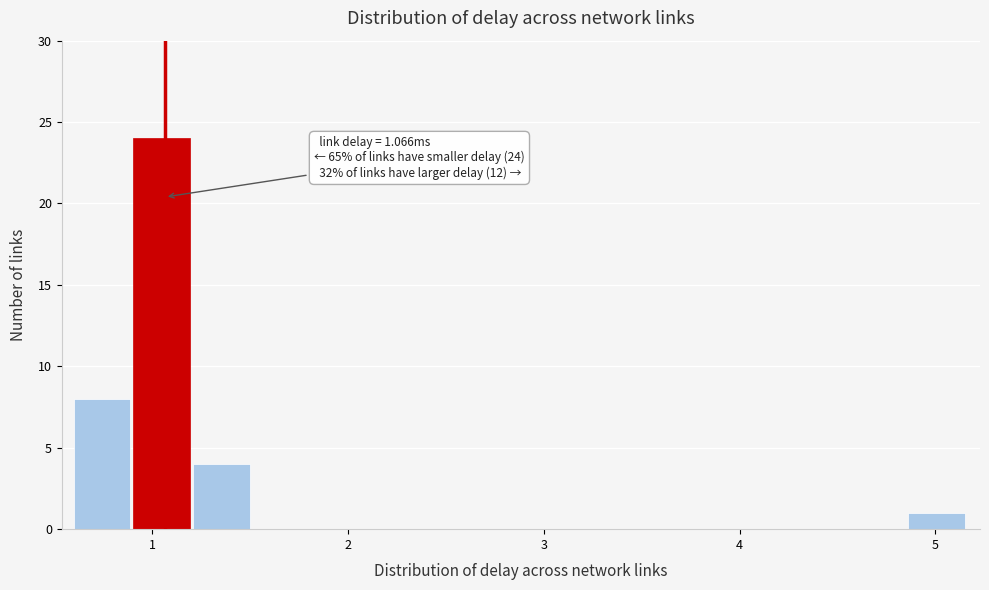

Read against the x-axis, roughly where is the centre of the tallest bar?

1.0